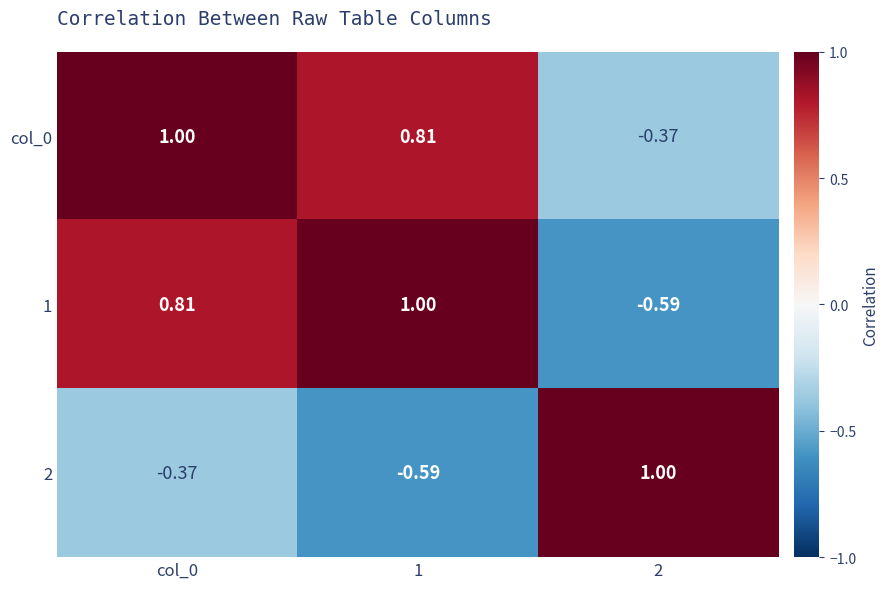

At which category does the chart reach its peak across all series?

col_0